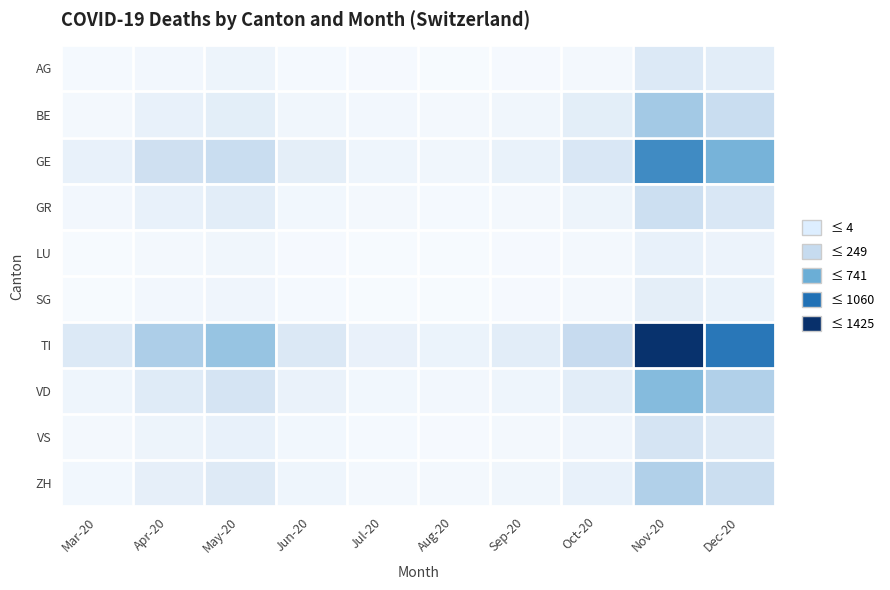

Which series changed the most between Jul-20 and Aug-20?

TI